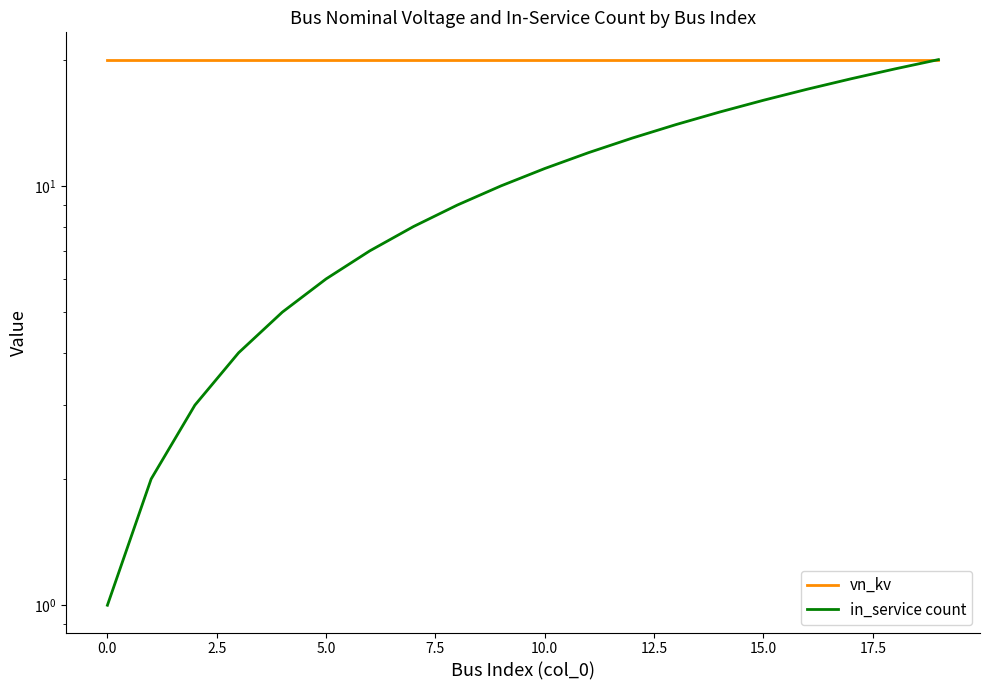

What is the value of the vn_kv point at the 14th from the left?

20